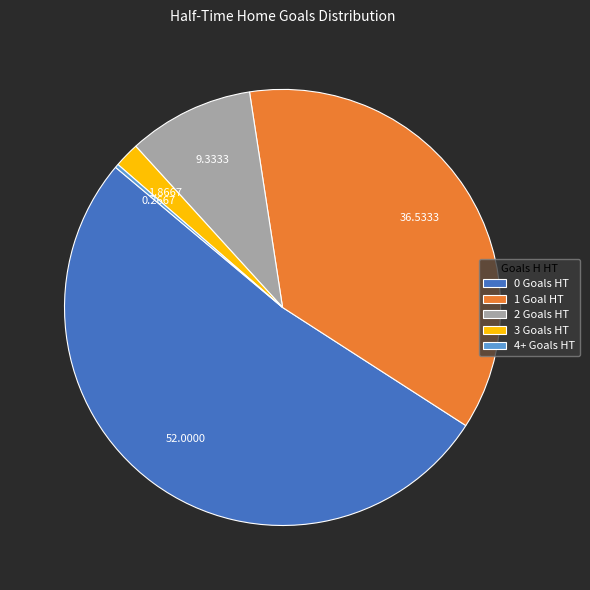

Is there a majority slice in this chart?

Yes